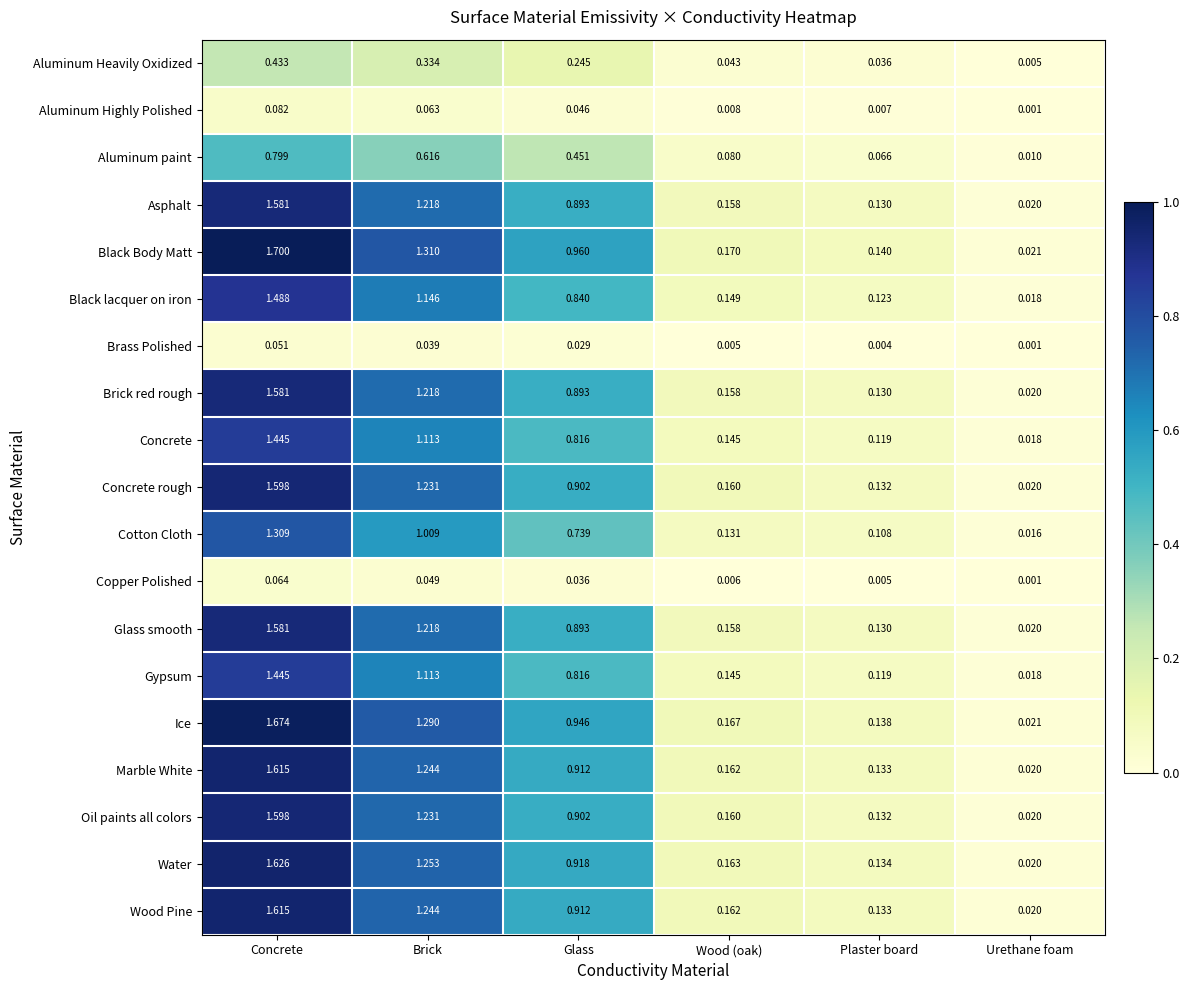

At which category is the sum across all series the highest?

Concrete